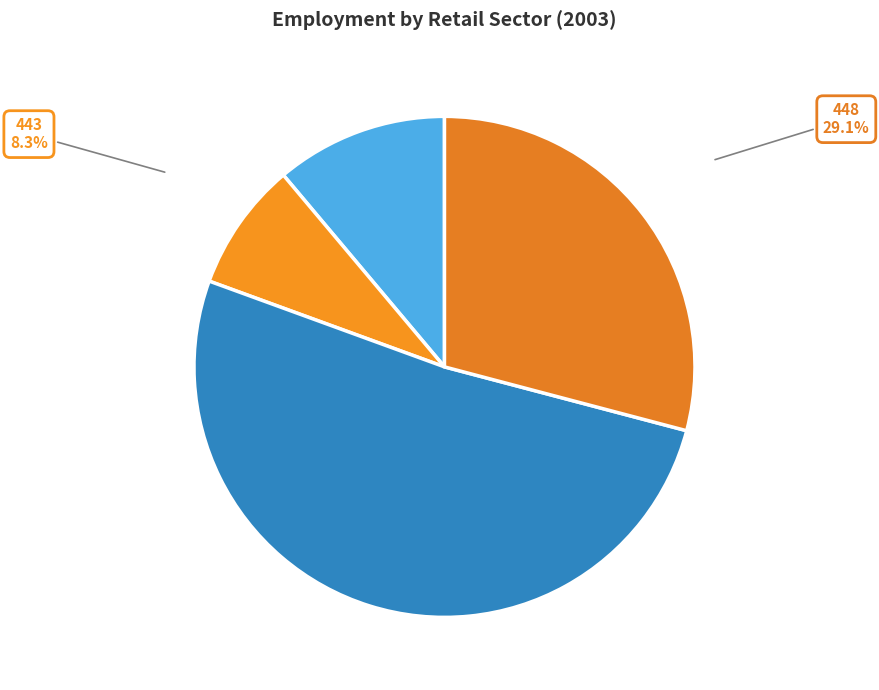

To the nearest percent, what percentage of the pie is 448?

29%